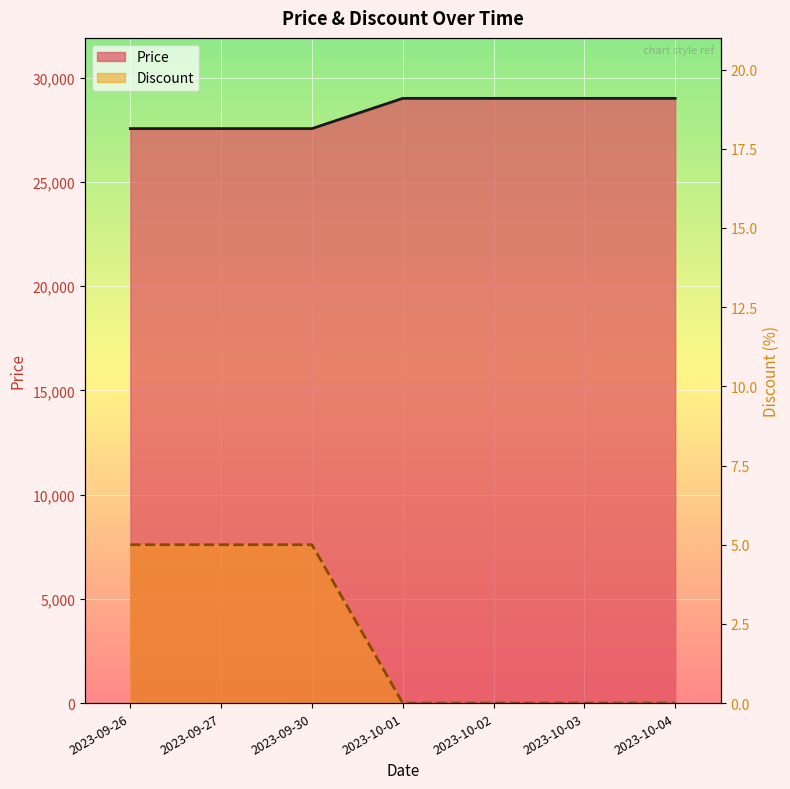

Where is Price nearest to the value 28275?

2023-09-26